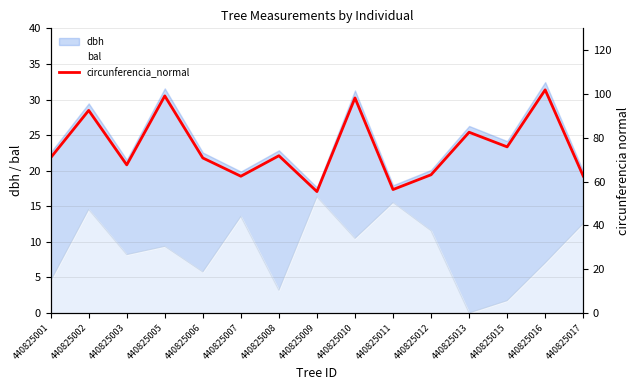

Rank the categories by value from highest to lowest.

440825016, 440825005, 440825010, 440825002, 440825013, 440825015, 440825008, 440825001, 440825006, 440825003, 440825012, 440825017, 440825007, 440825011, 440825009